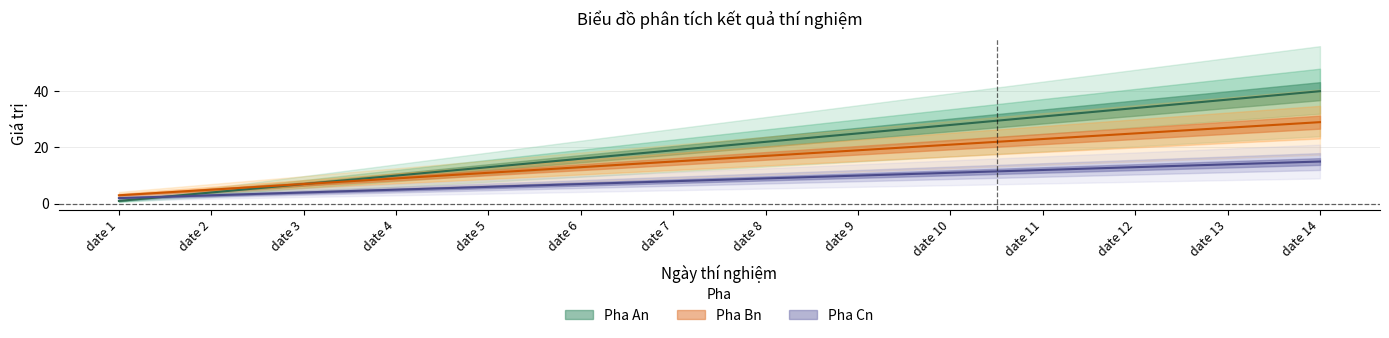

Reading right to left, what are all the values shown in this chart?

Pha An: date 14=40	date 13=37	date 12=34	date 11=31	date 10=28	date 9=25	date 8=22	date 7=19	date 6=16	date 5=13	date 4=10	date 3=7	date 2=4	date 1=1
Pha Bn: date 14=29	date 13=27	date 12=25	date 11=23	date 10=21	date 9=19	date 8=17	date 7=15	date 6=13	date 5=11	date 4=9	date 3=7	date 2=5	date 1=3
Pha Cn: date 14=15	date 13=14	date 12=13	date 11=12	date 10=11	date 9=10	date 8=9	date 7=8	date 6=7	date 5=6	date 4=5	date 3=4	date 2=3	date 1=2